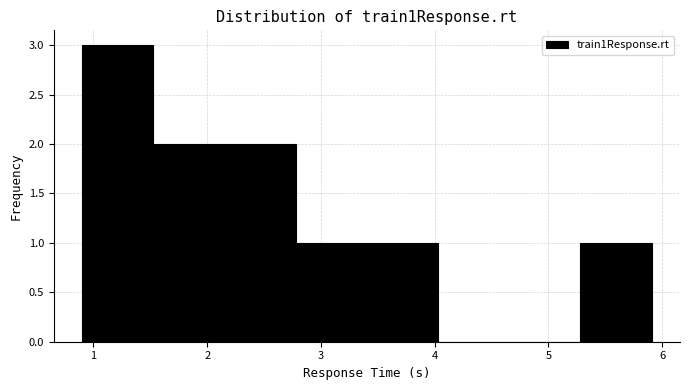

Over which range of the x-axis is the bar tallest?

0.9 to 1.5